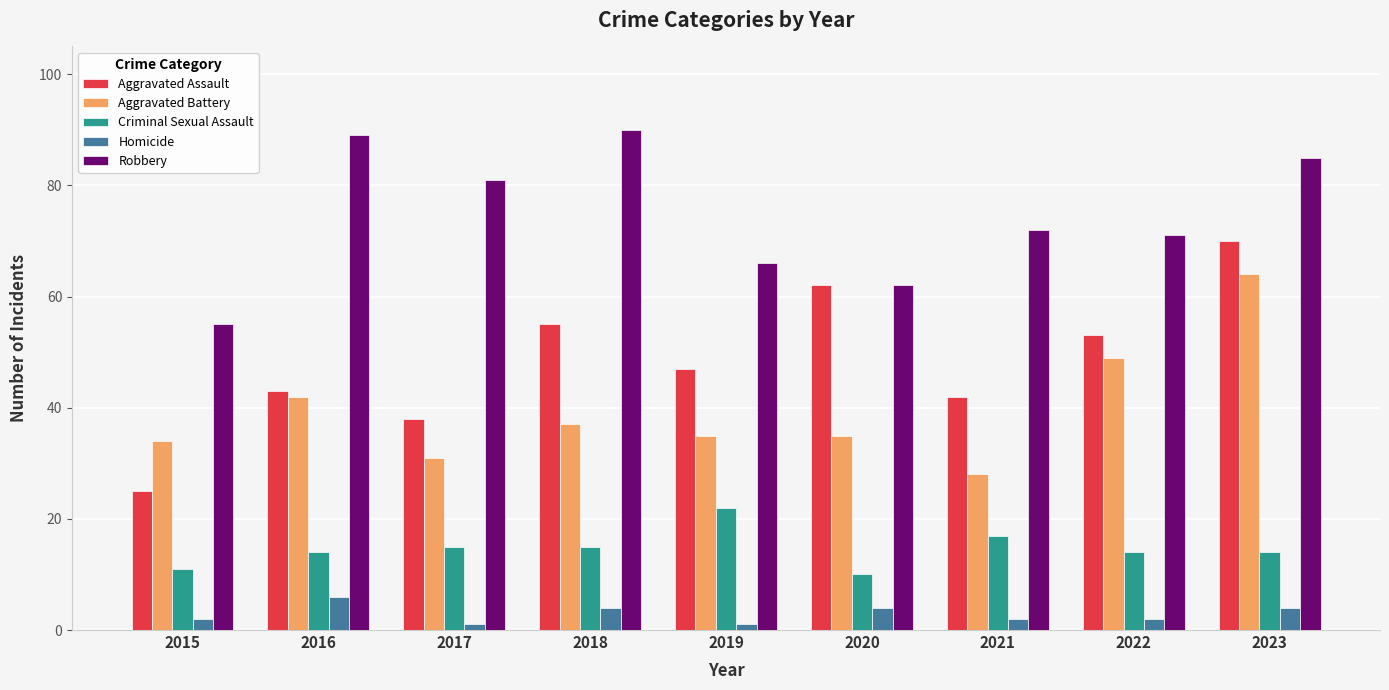

At which category is the sum across all series the highest?

2023